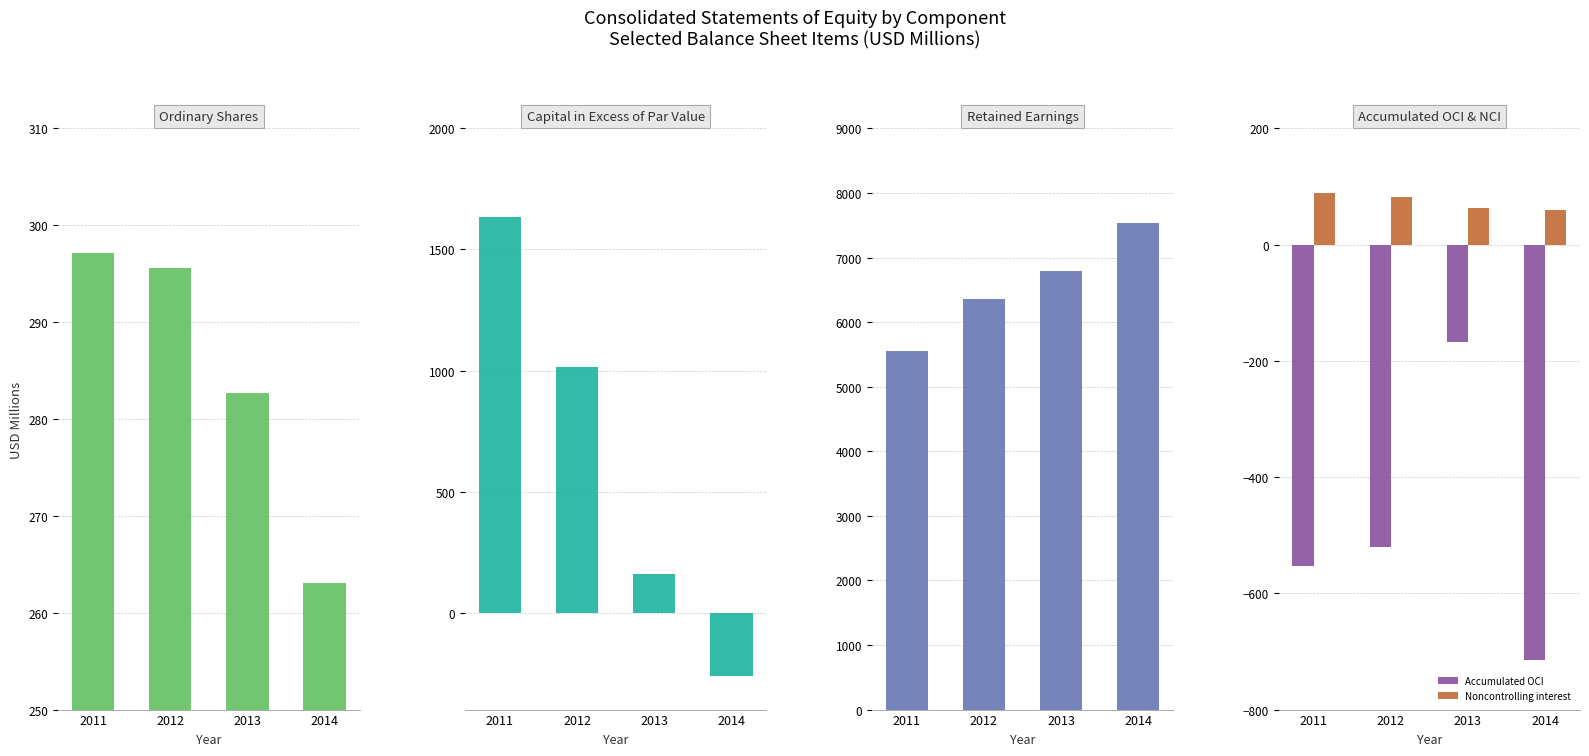

How many groups of bars are there?

4